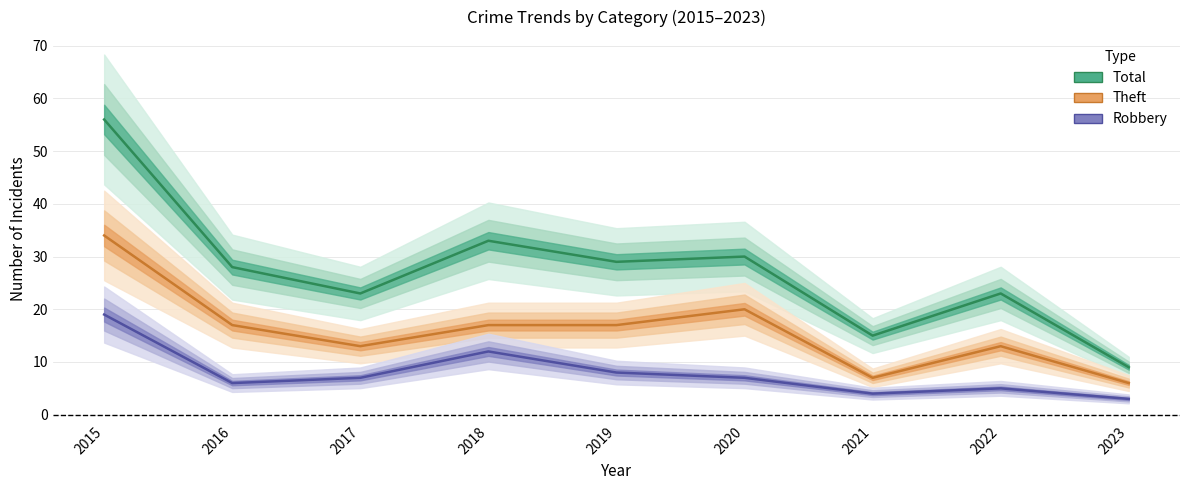

What is the total value across all series at 2022?

41